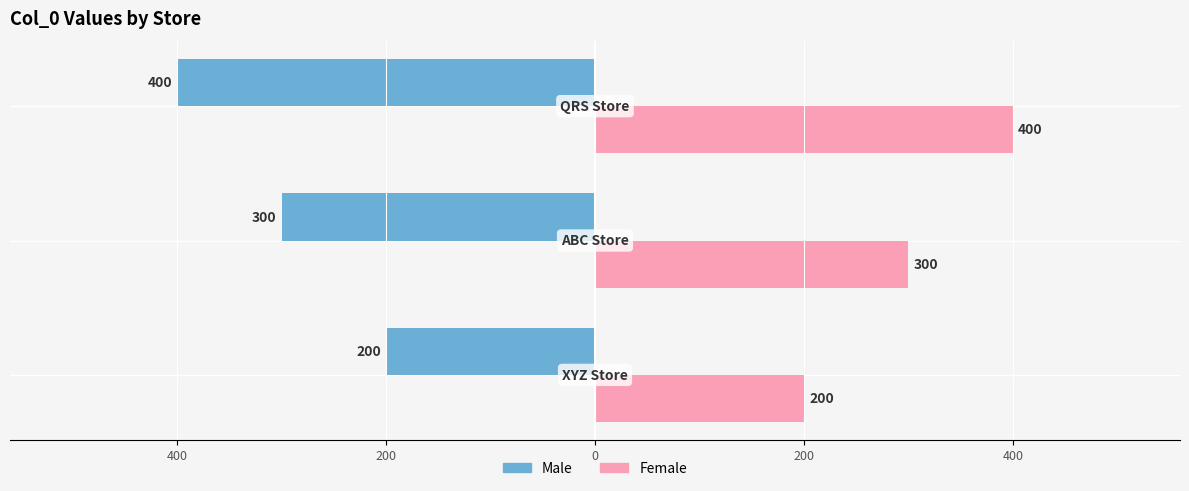

Reading left to right, what are all the values shown in this chart?

Male: -200	-300	-400
Female: 200	300	400